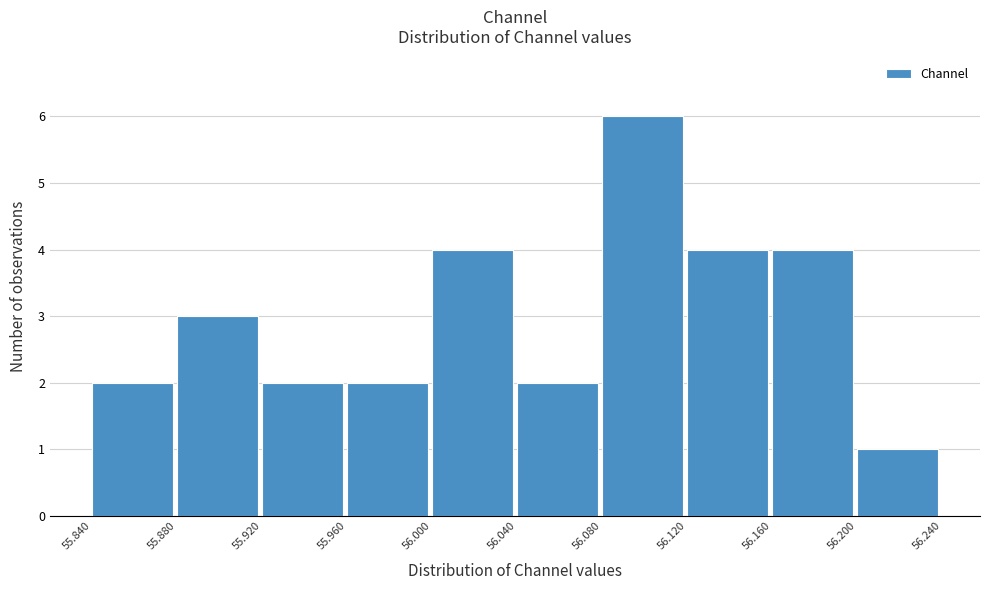

Reading left to right, list every bar in this chart as the range it spans on the x-axis followed by its height. The values are not printed on the chart, so give them approximately, as read against the axis.

55.840 to 55.880: 2
55.880 to 55.920: 3
55.920 to 55.960: 2
55.960 to 56.000: 2
56.000 to 56.040: 4
56.040 to 56.080: 2
56.080 to 56.120: 6
56.120 to 56.160: 4
56.160 to 56.200: 4
56.200 to 56.240: 1